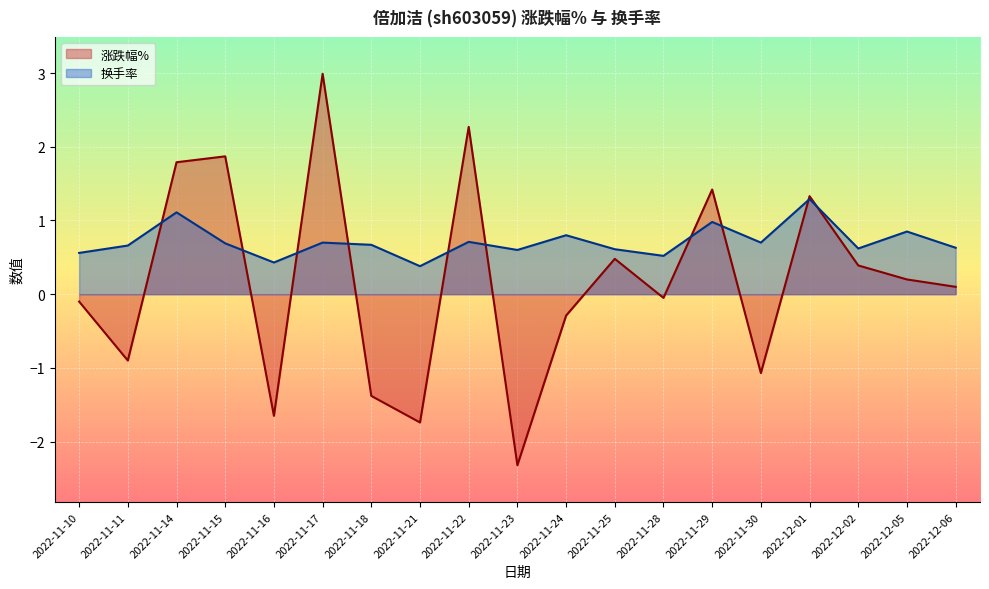

True or false: 换手率 has more than 2 interior local peaks.

True